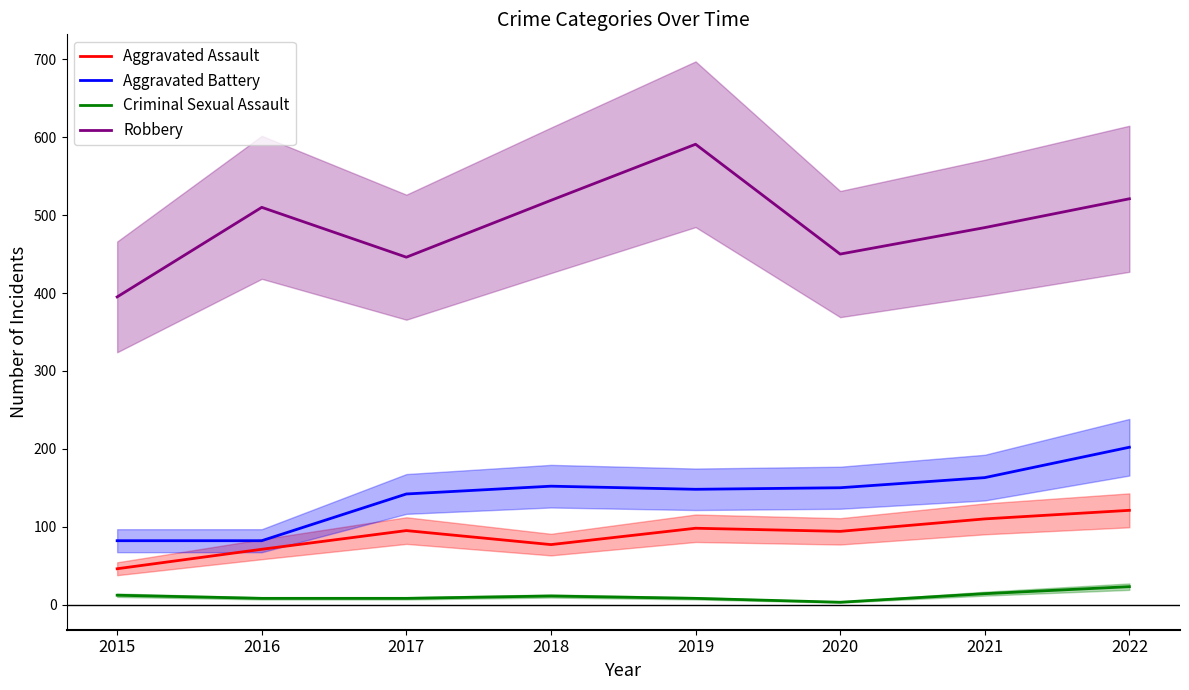

At which category does Aggravated Battery reach its first local peak?

2018